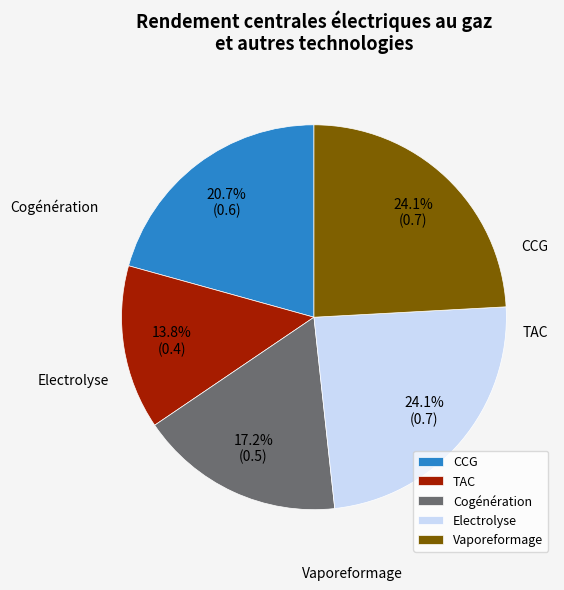

What is the change in value from TAC to Cogénération?

+0.1